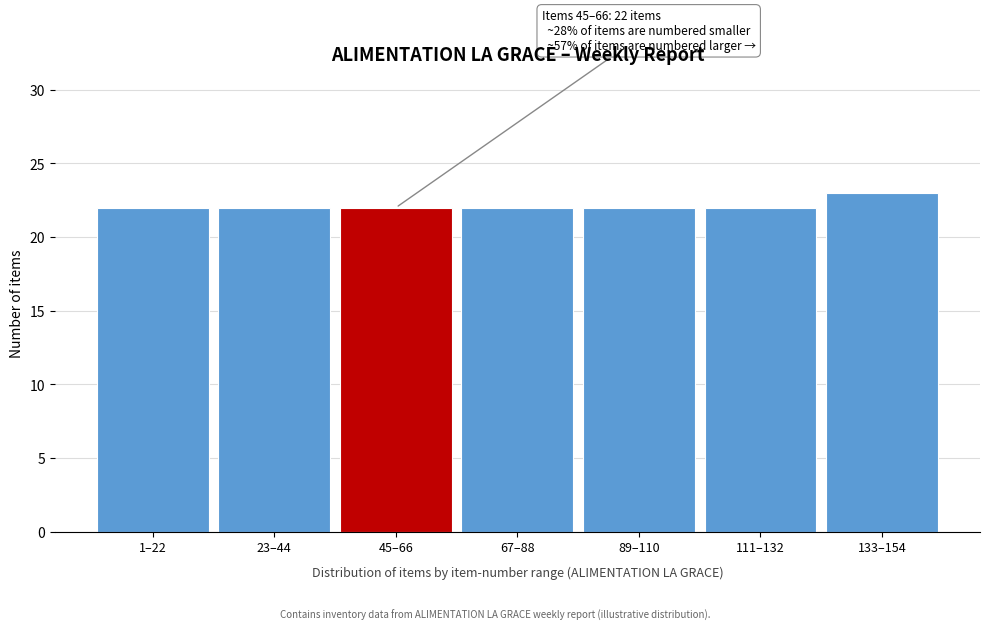

Reading right to left, extract all data points from this chart.

133–154=23	111–132=22	89–110=22	67–88=22	45–66=22	23–44=22	1–22=22